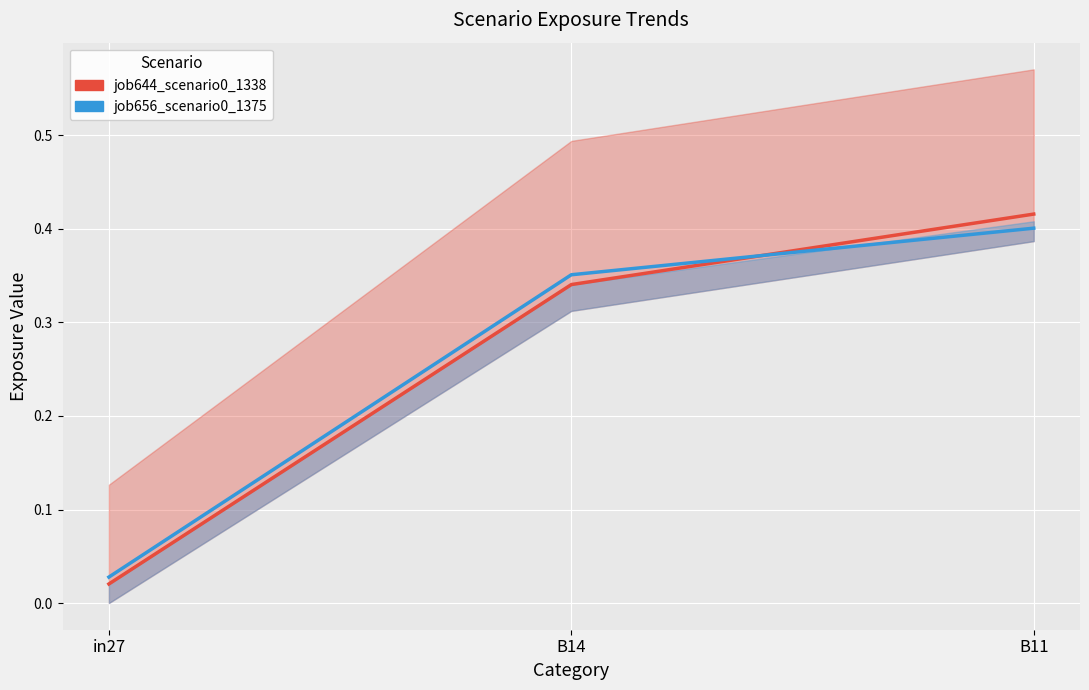

Rank the categories by job656_scenario0_1375 value from lowest to highest.

in27, B14, B11